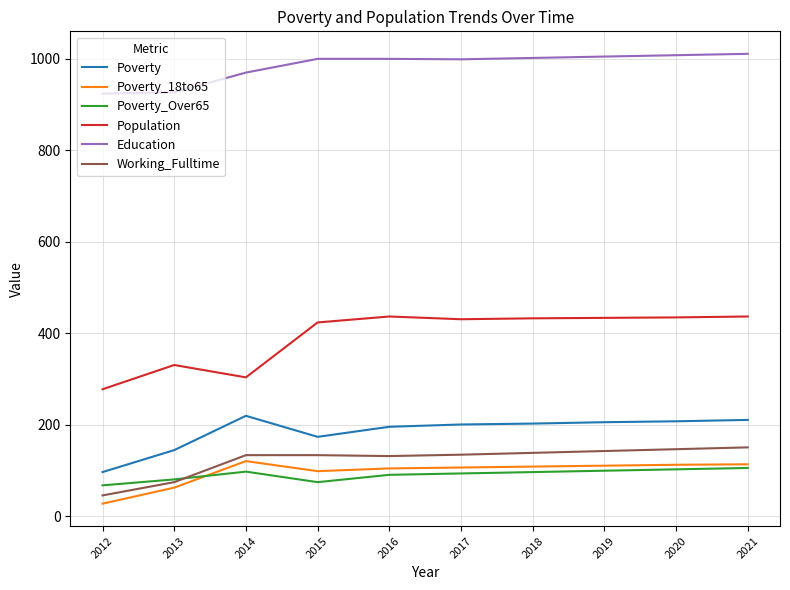

What is the total value across all series at 2012?

1441